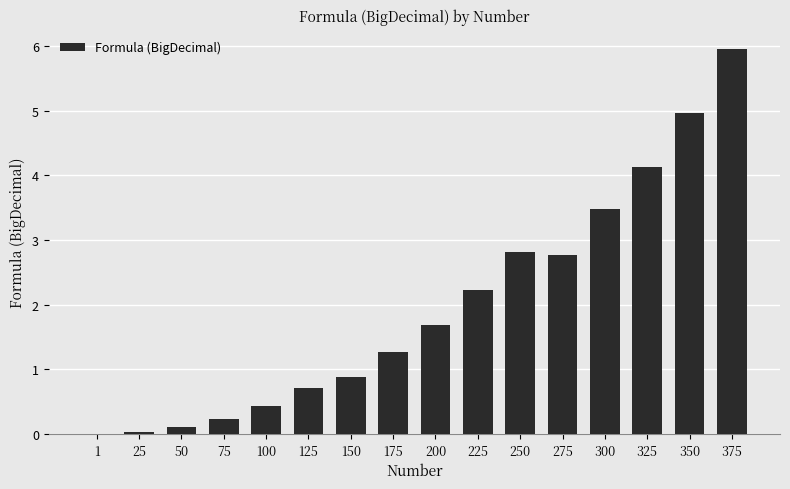

What is the greatest value displayed?

6.0